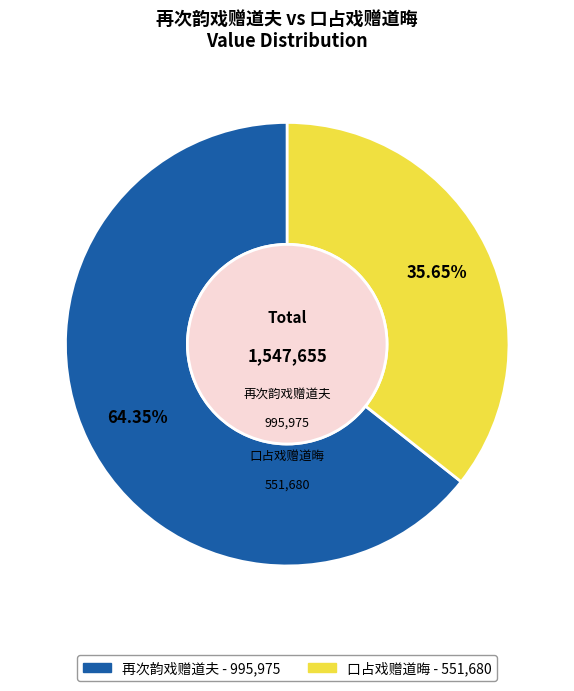

Which slice is the largest?

再次韵戏赠道夫